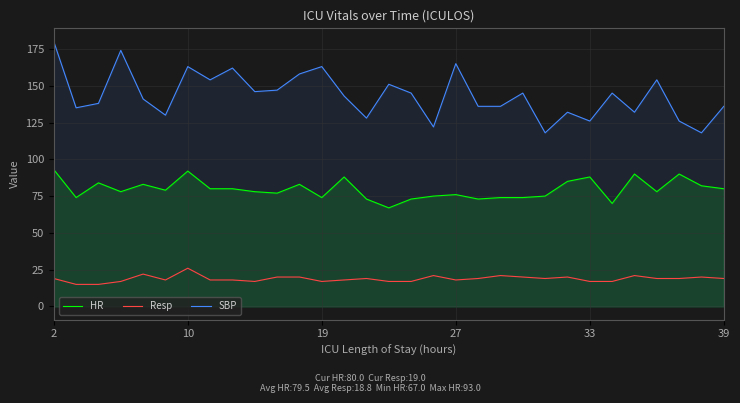

Which series has the largest total across all categories?

SBP